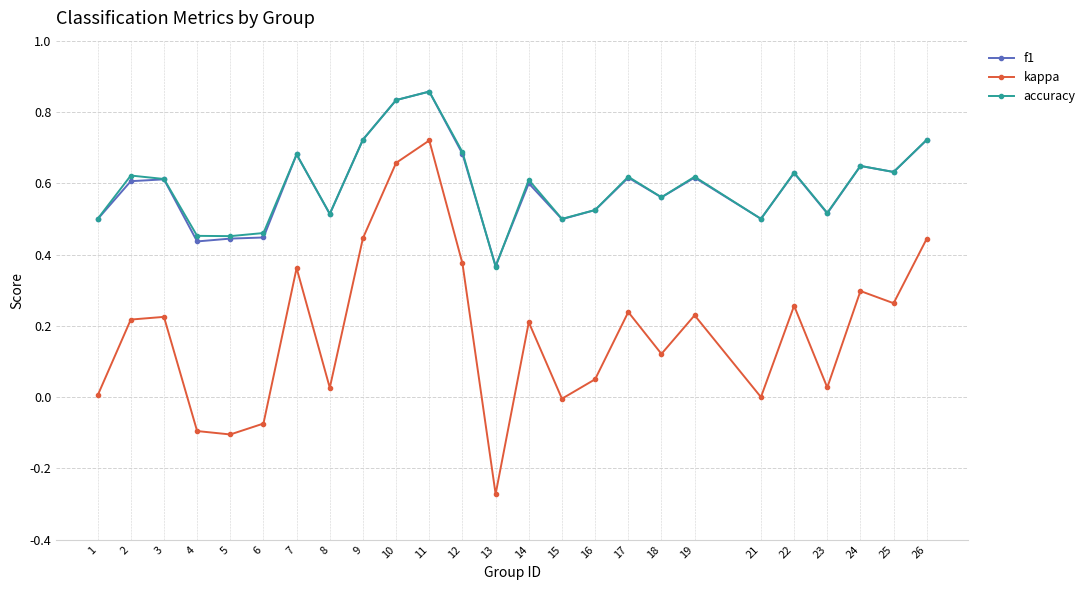

How many categories are shown in the chart?

25